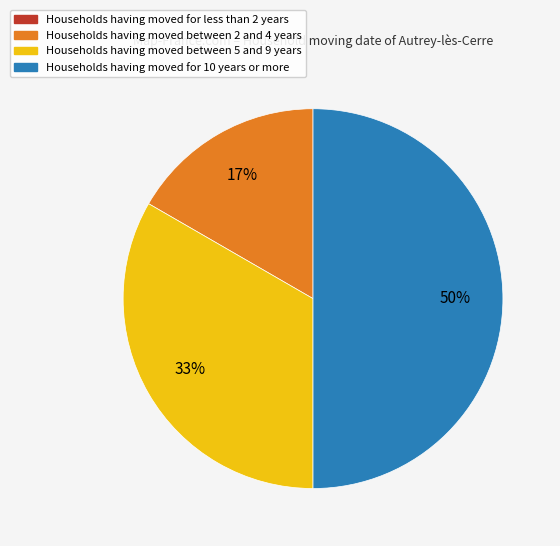

Does Households having moved between 5 and 9 years account for over 50% of the chart?

No